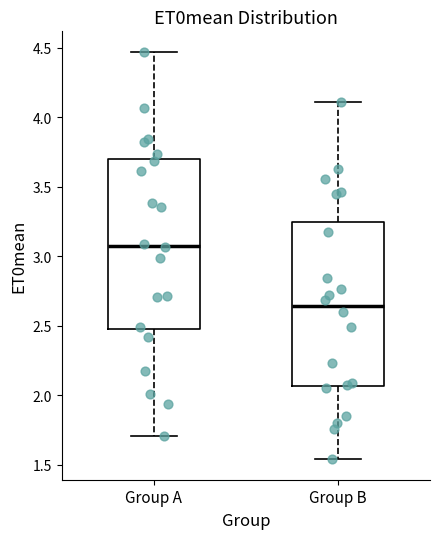

Where does the upper whisker of the box for Group A end on the y-axis? The values are not printed on the chart, so give them approximately, as read against the axis.

4.45